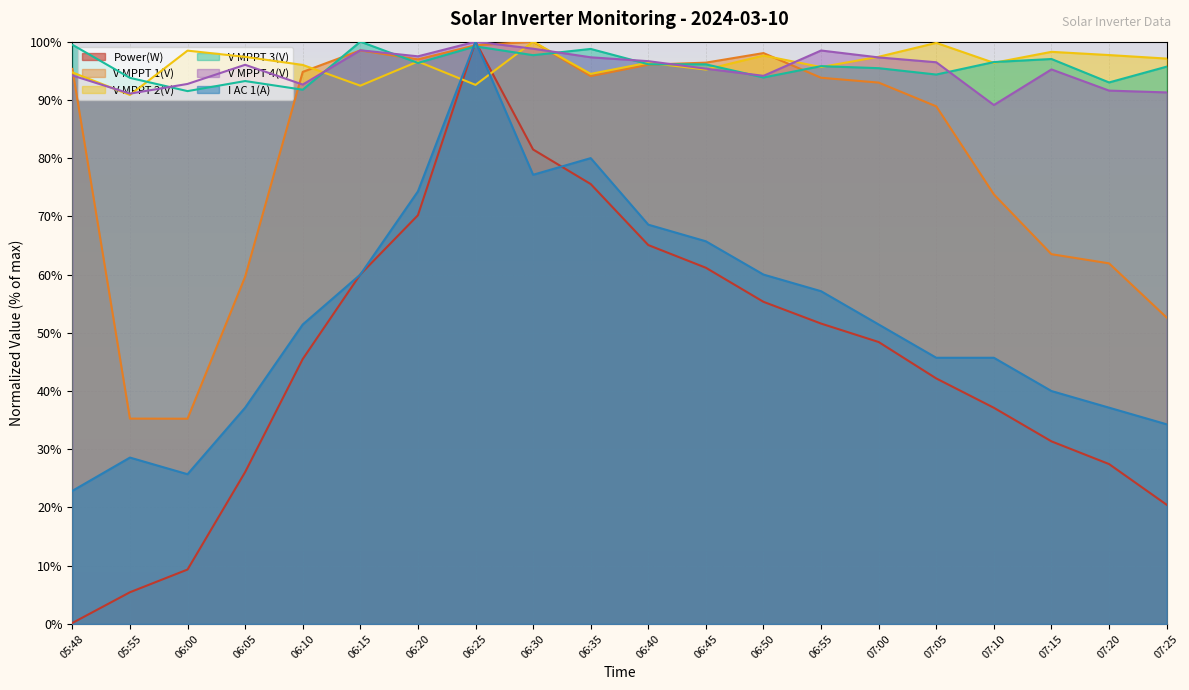

How many times do V MPPT 1(V) and V MPPT 3(V) cross each other?

6